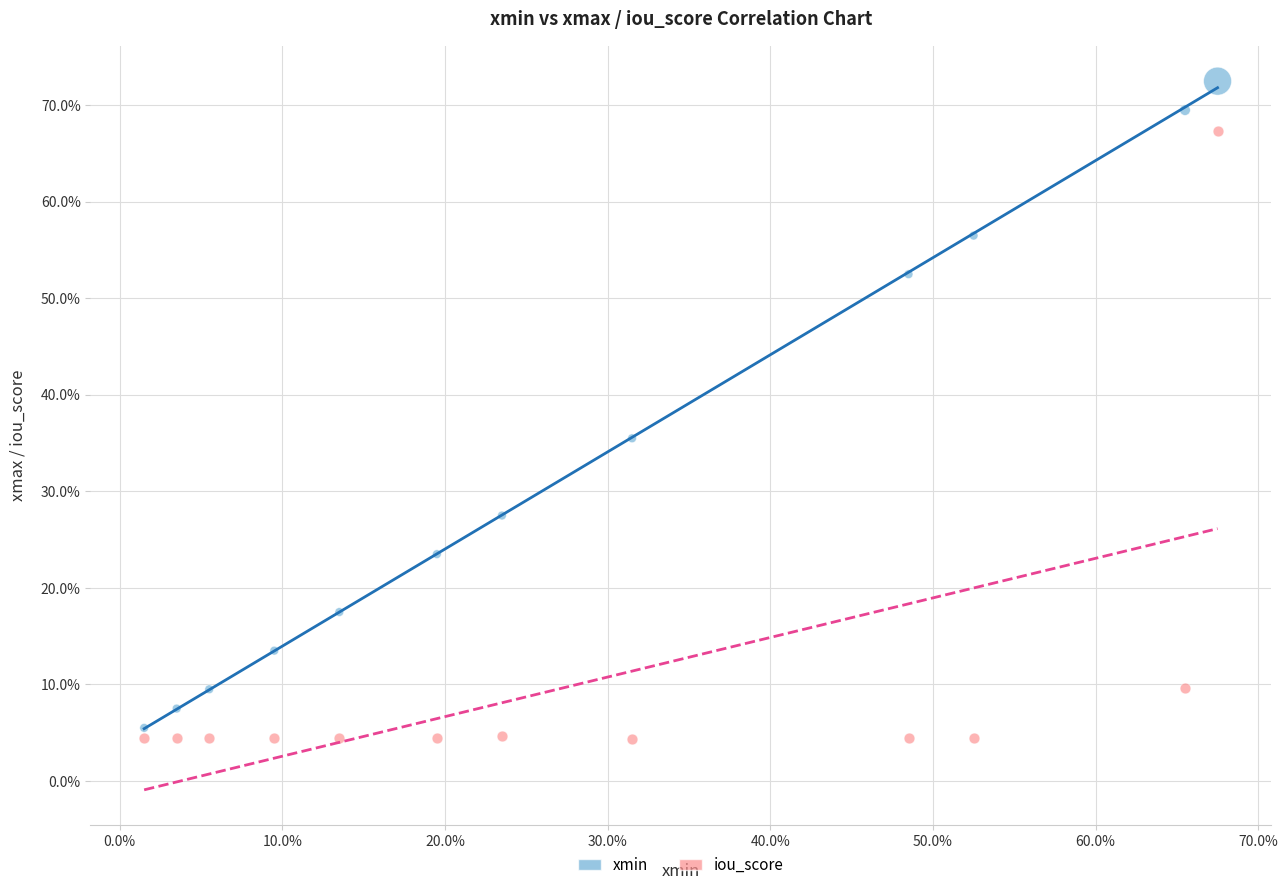

What are all the series names shown in the legend?

xmin, iou_score